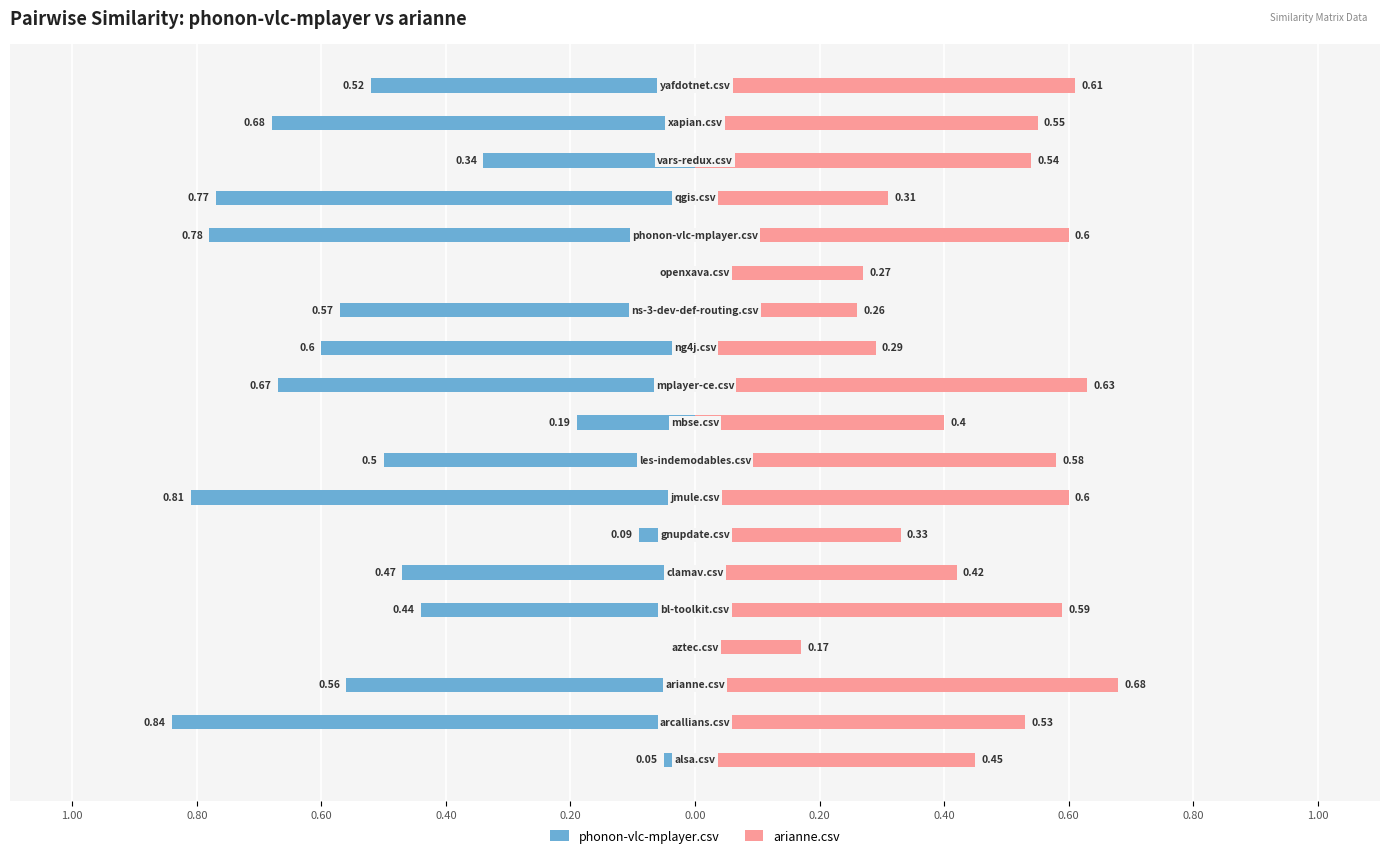

The value of arianne.csv at 0.20 is 0.6. True or false?

True